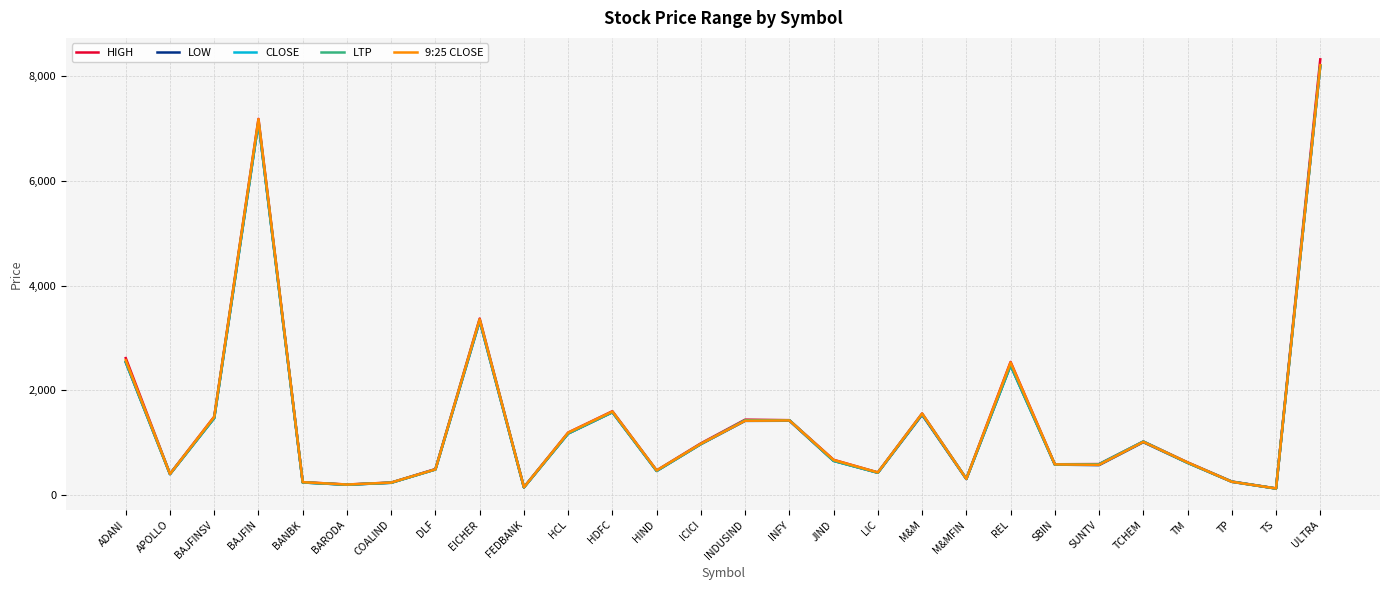

What is the sum of all LTP values?

39950.1